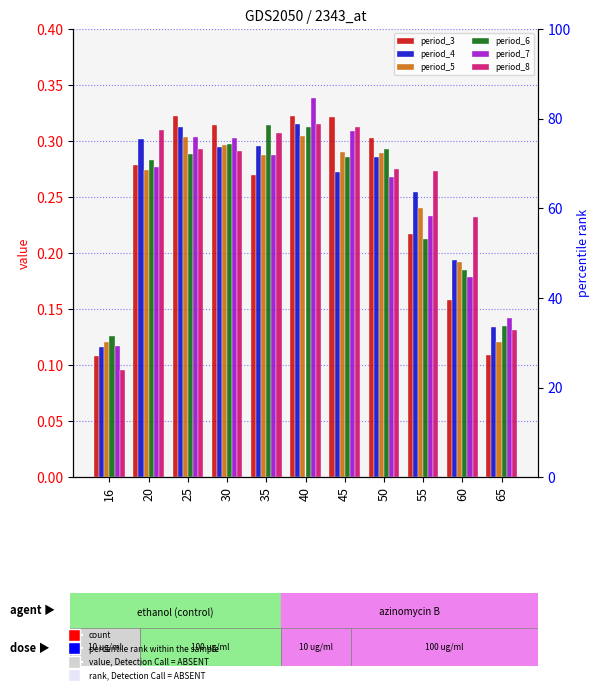

Reading left to right, what are all the values shown in this chart?

period_3: 0.1	0.3	0.3	0.3	0.3	0.3	0.3	0.3	0.2	0.2	0.1
period_4: 0.1	0.3	0.3	0.3	0.3	0.3	0.3	0.3	0.3	0.2	0.1
period_5: 0.1	0.3	0.3	0.3	0.3	0.3	0.3	0.3	0.2	0.2	0.1
period_6: 0.1	0.3	0.3	0.3	0.3	0.3	0.3	0.3	0.2	0.2	0.1
period_7: 0.1	0.3	0.3	0.3	0.3	0.3	0.3	0.3	0.2	0.2	0.1
period_8: 0.1	0.3	0.3	0.3	0.3	0.3	0.3	0.3	0.3	0.2	0.1